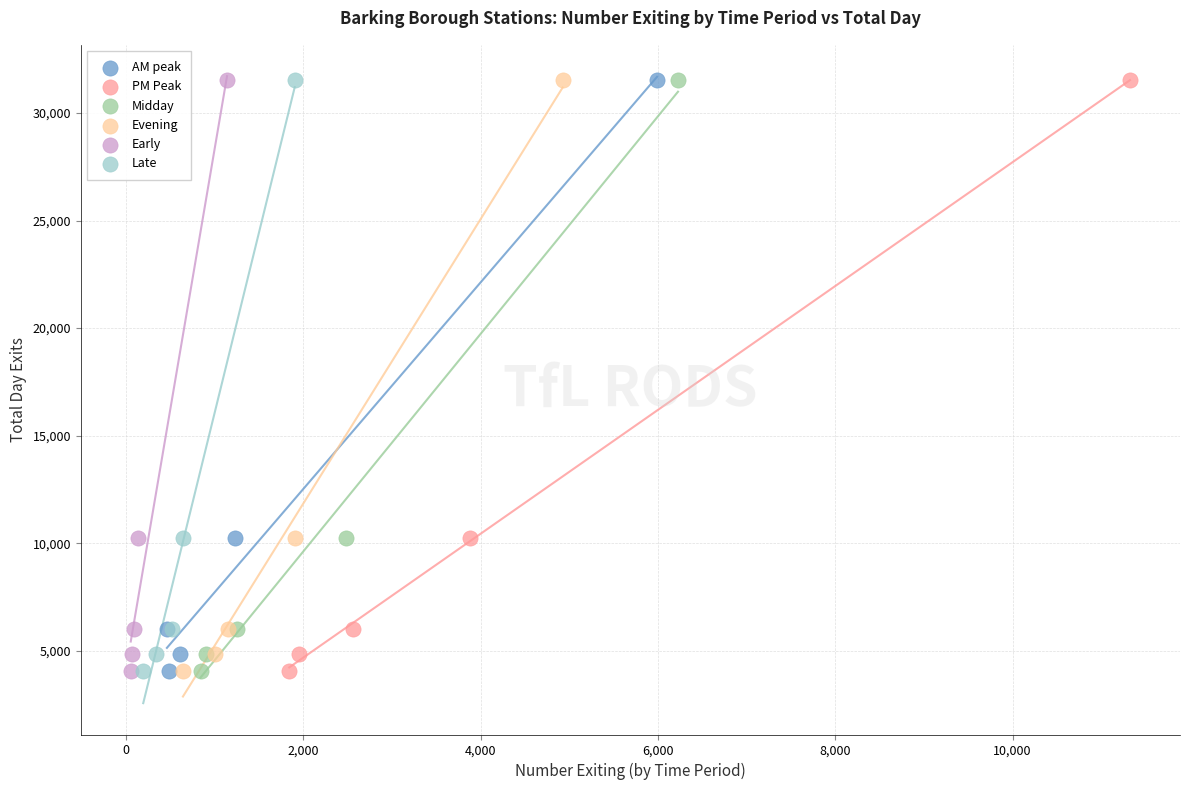

What are all the series names shown in the legend?

AM peak, PM Peak, Midday, Evening, Early, Late